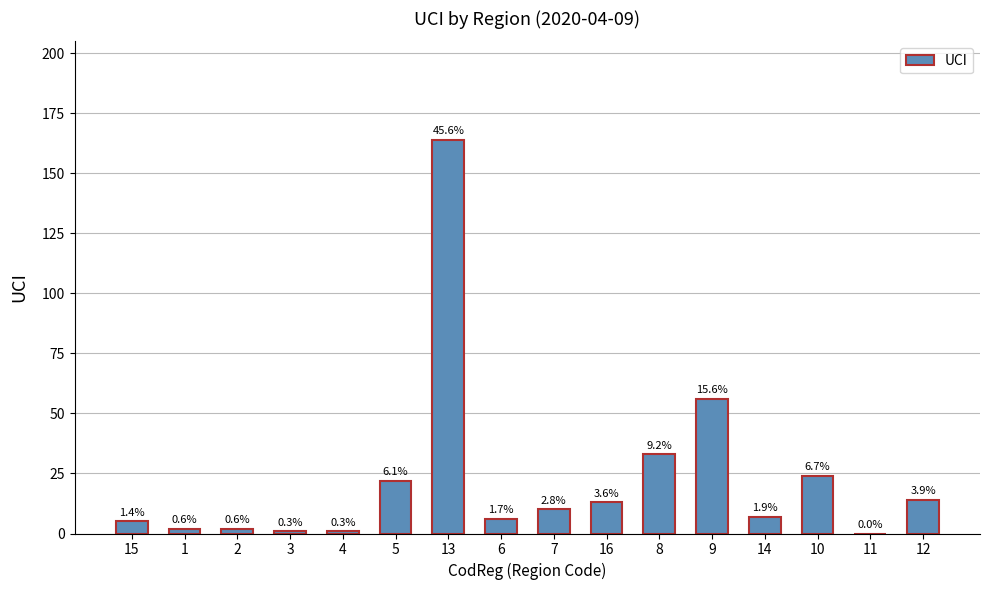

Reading right to left, transcribe all the data shown in this chart.

14	0	24	7	56	33	13	10	6	164	22	1	1	2	2	5